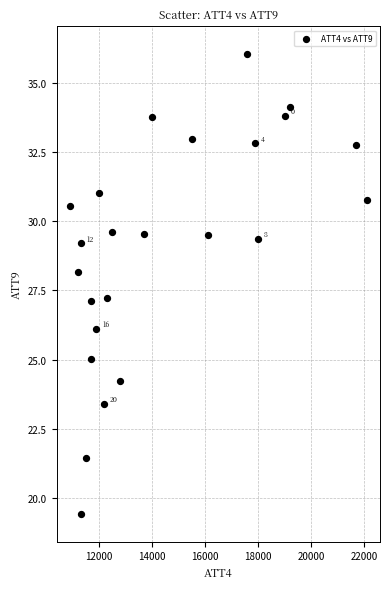

What is the range of Y values (max minus min)?

16.6